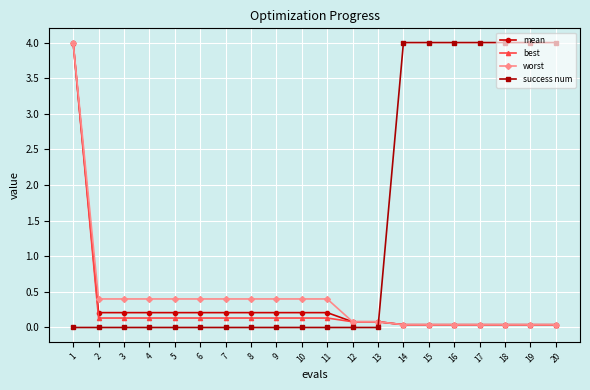

Which series ends up on top after the final intersection of mean and success num?

success num